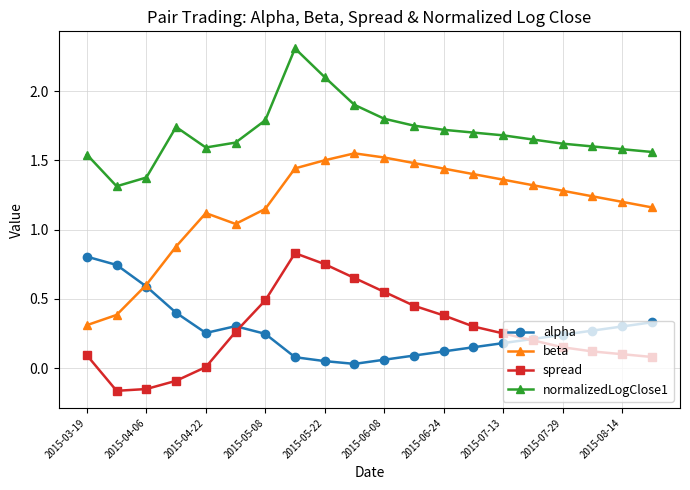

What is the lowest value of the normalizedLogClose1 series?

1.3